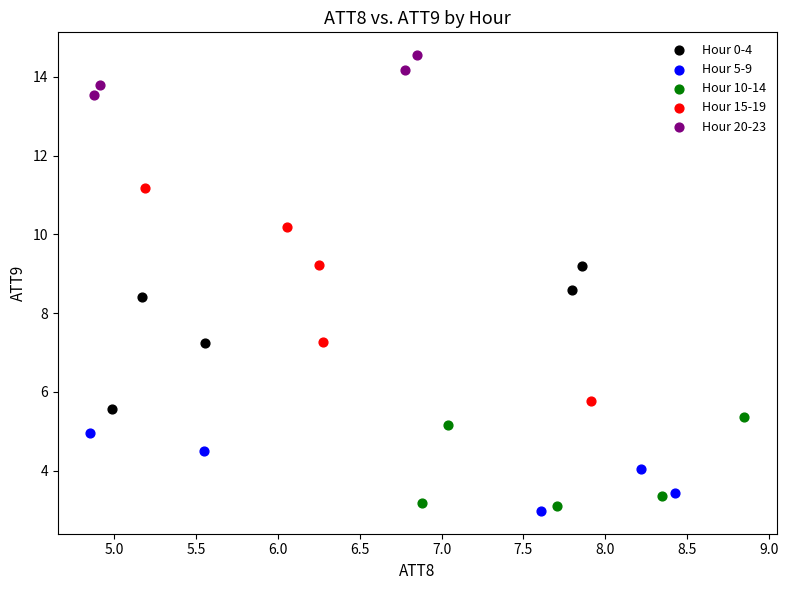

Which series has the widest spread of Y values?

Hour 15-19